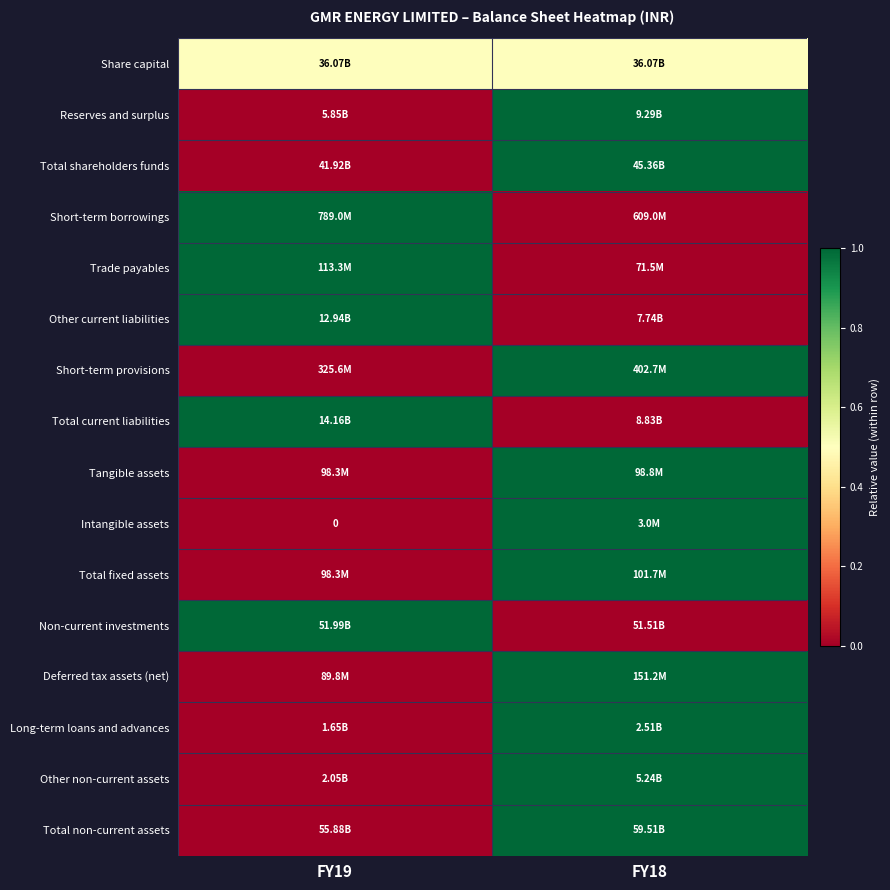

Which category has the lowest value across all series?

FY19